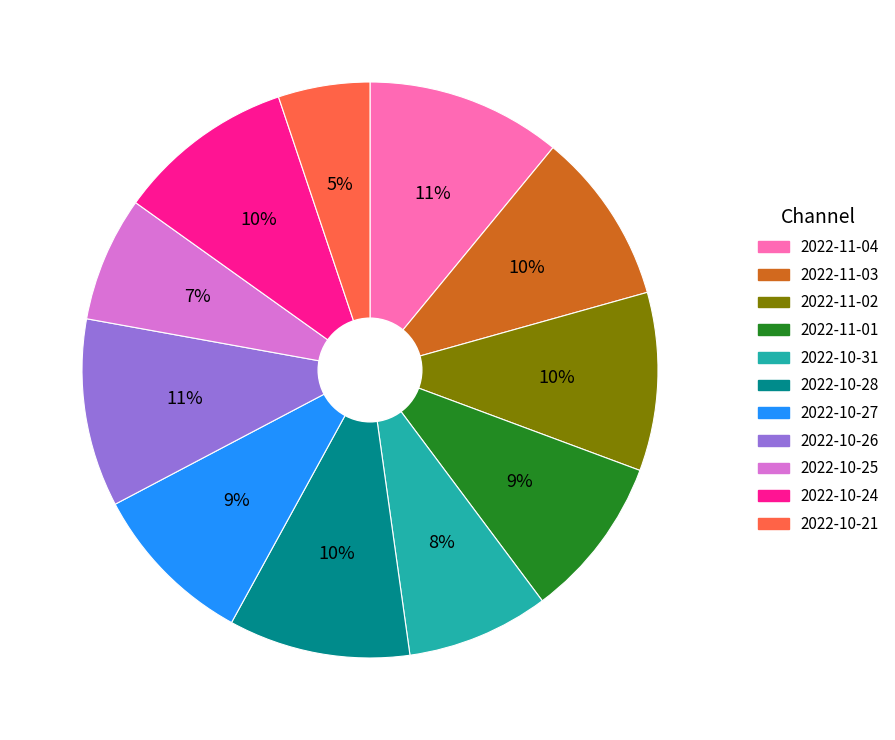

Does 2022-10-27 account for over 50% of the chart?

No